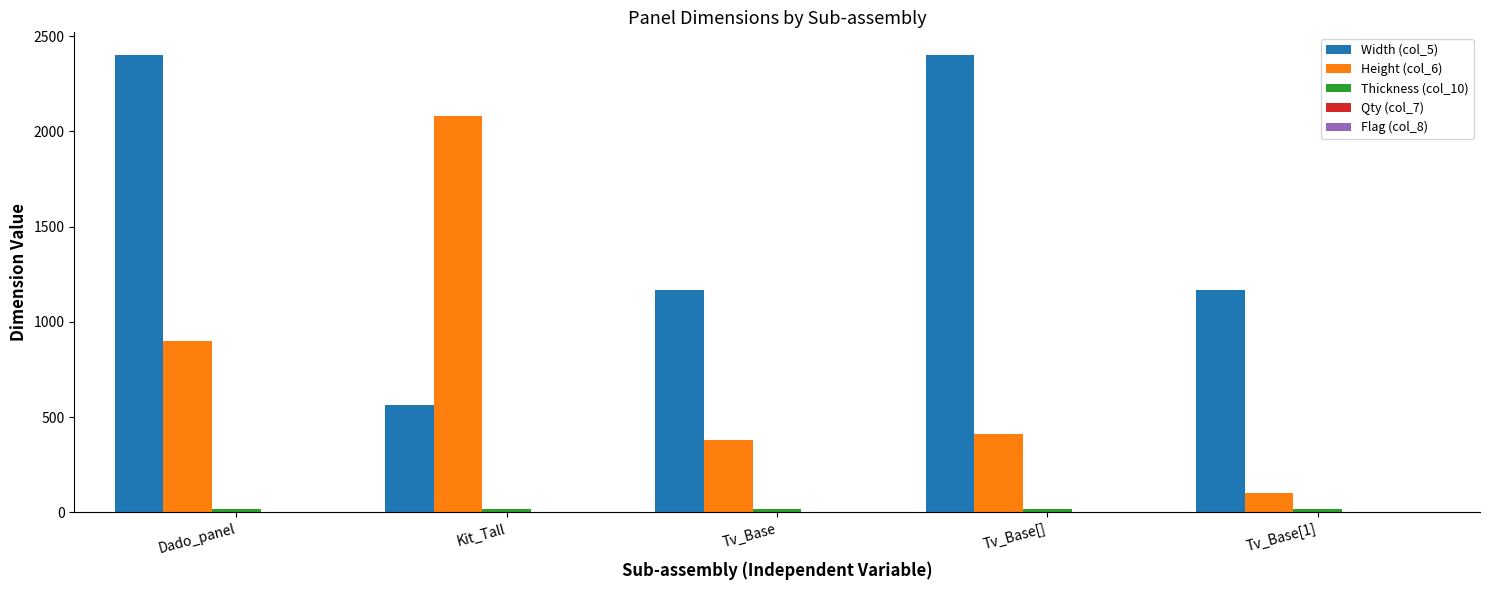

The Height (col_6) series shows 900.0 at Dado_panel. True or false?

True